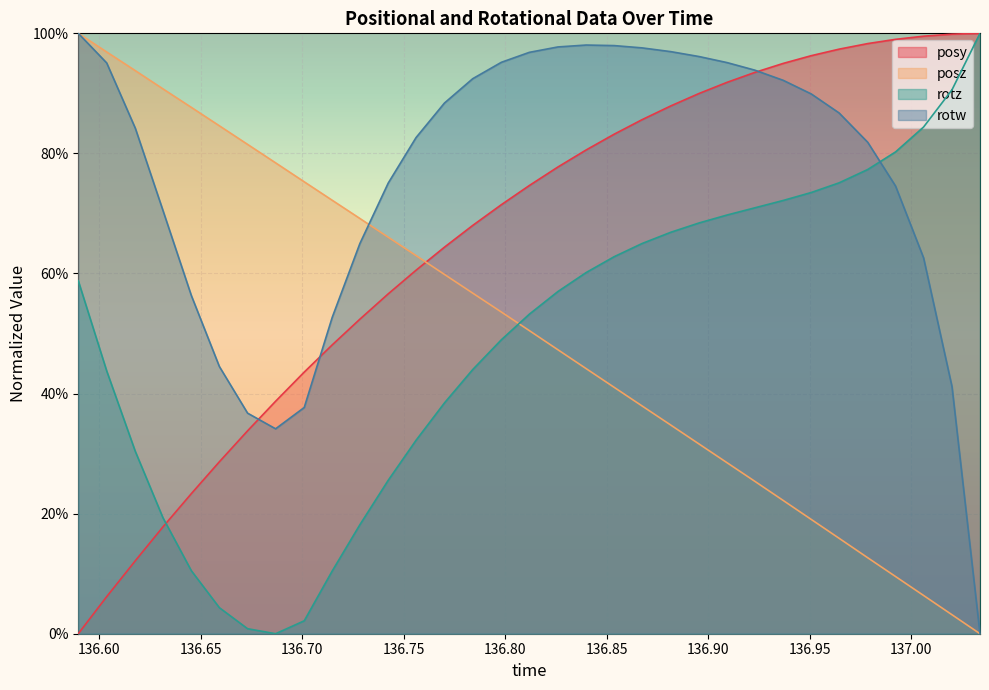

Between which two adjacent categories do posz and rotw first intersect?

136.7283 and 136.7423